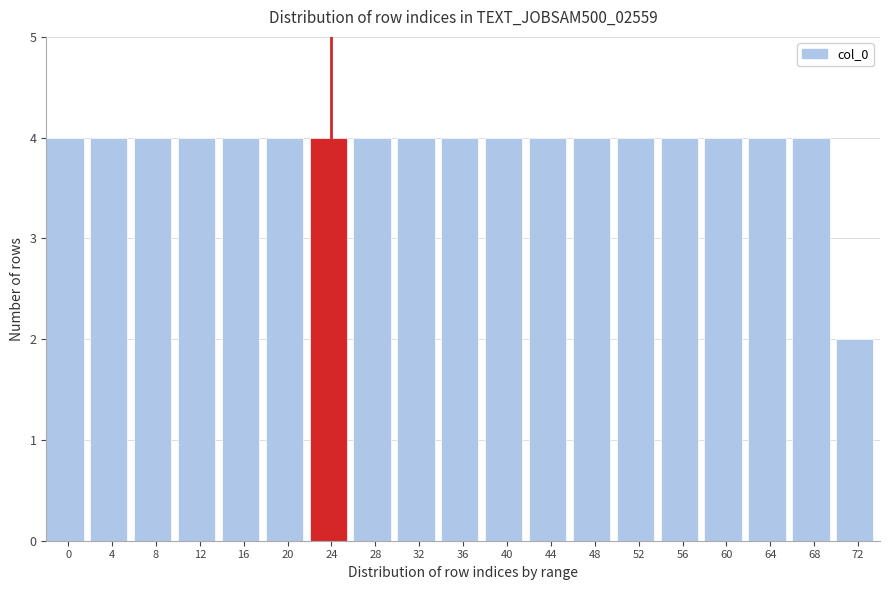

Reading right to left, extract all data points from this chart.

72=2	68=4	64=4	60=4	56=4	52=4	48=4	44=4	40=4	36=4	32=4	28=4	24=4	20=4	16=4	12=4	8=4	4=4	0=4